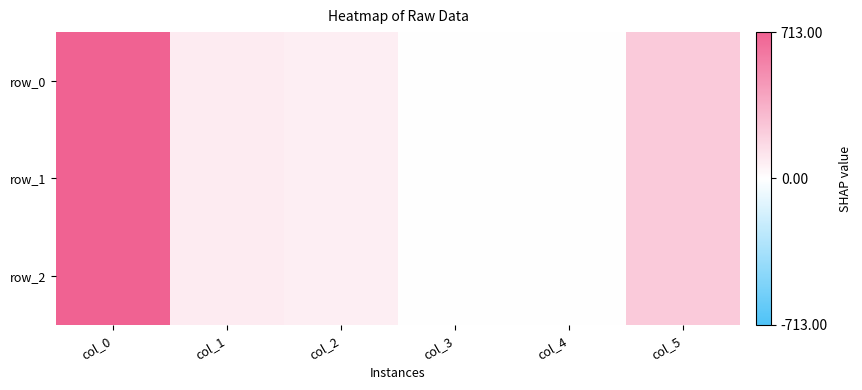

What is the difference between the maximum and second lowest values in the row_1 series?

712.0